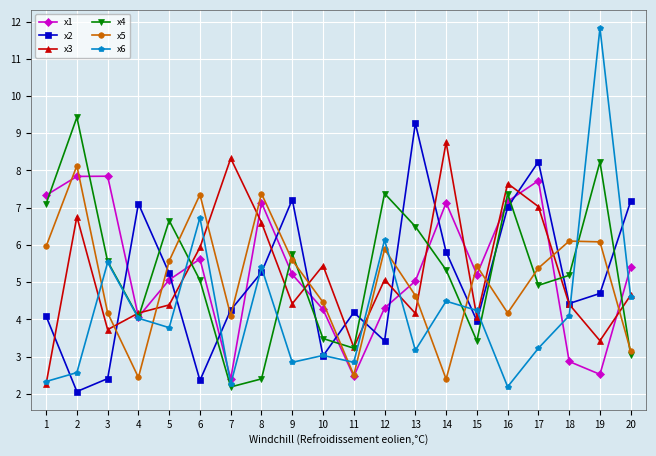

Is the value of x4 at 20 greater than the value of x3 at 13?

No